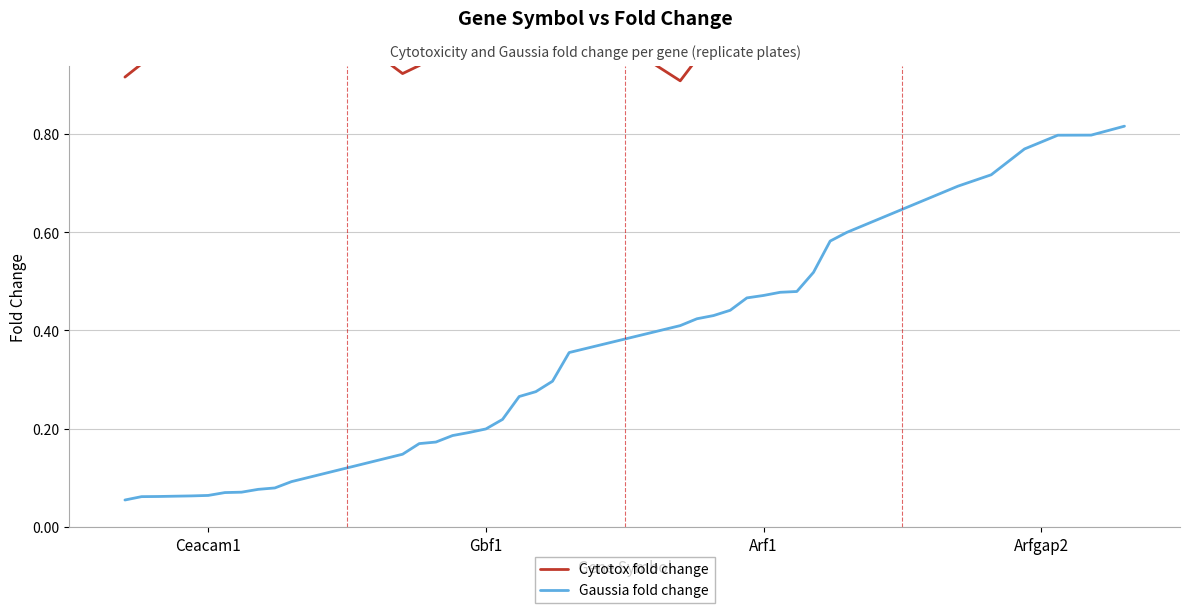

True or false: Gaussia fold change has a value of 0.1 at Gbf1.

False